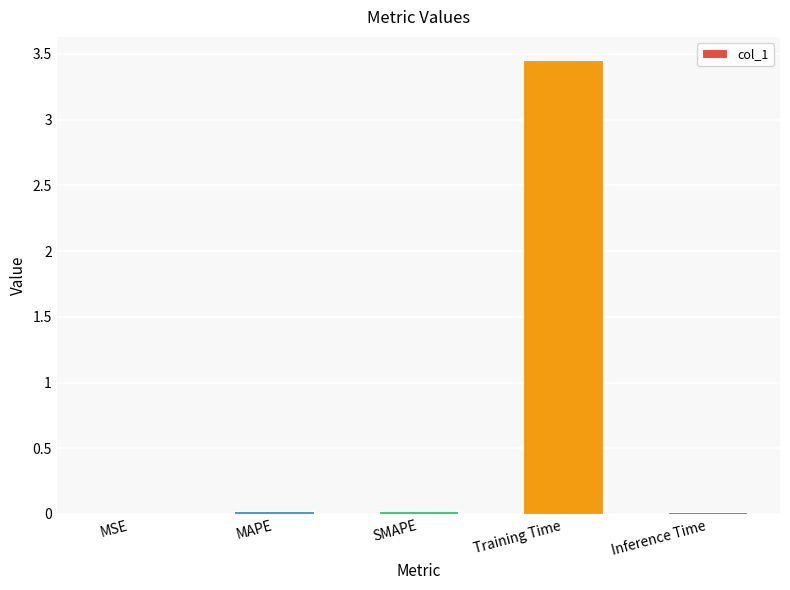

Which label corresponds to the largest value in the chart?

Training Time